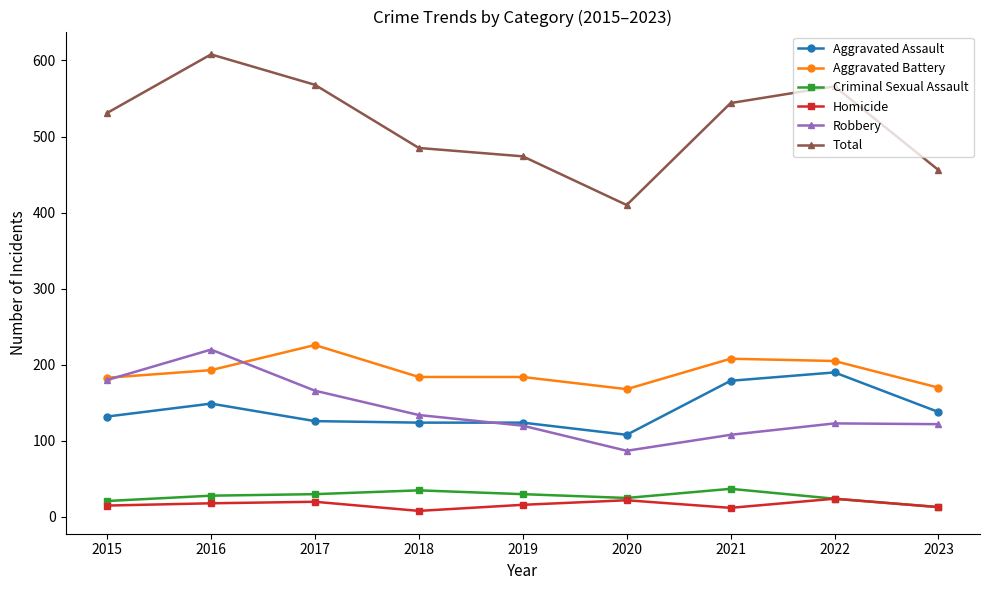

Which series has the widest spread of values?

Total